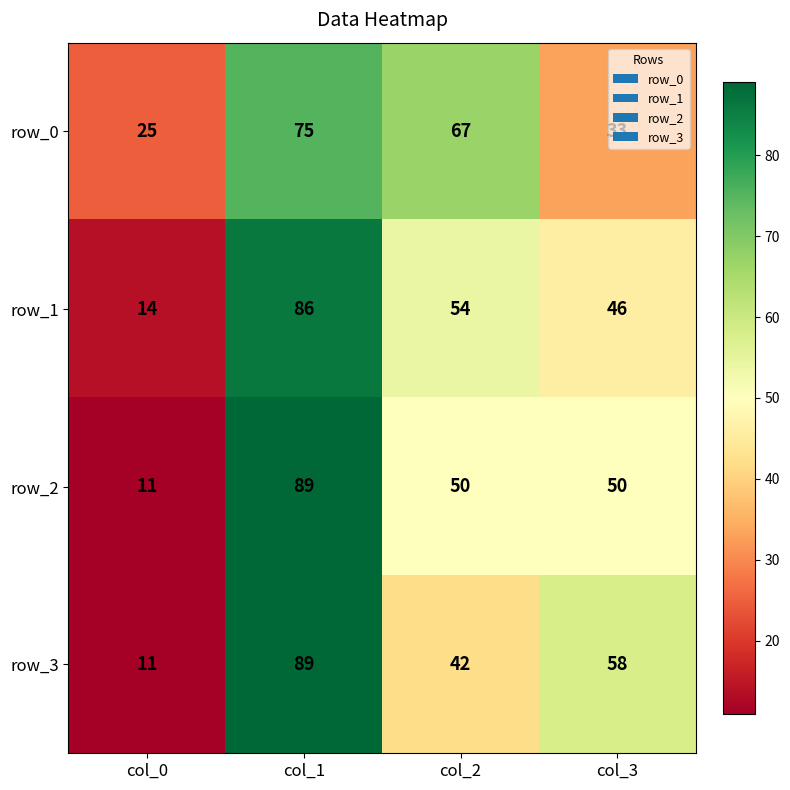

How many distinct data groups are displayed?

4